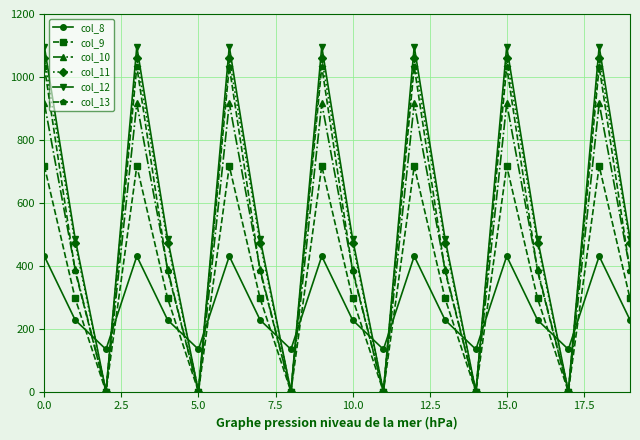

True or false: col_8 and col_11 cross at least once.

True